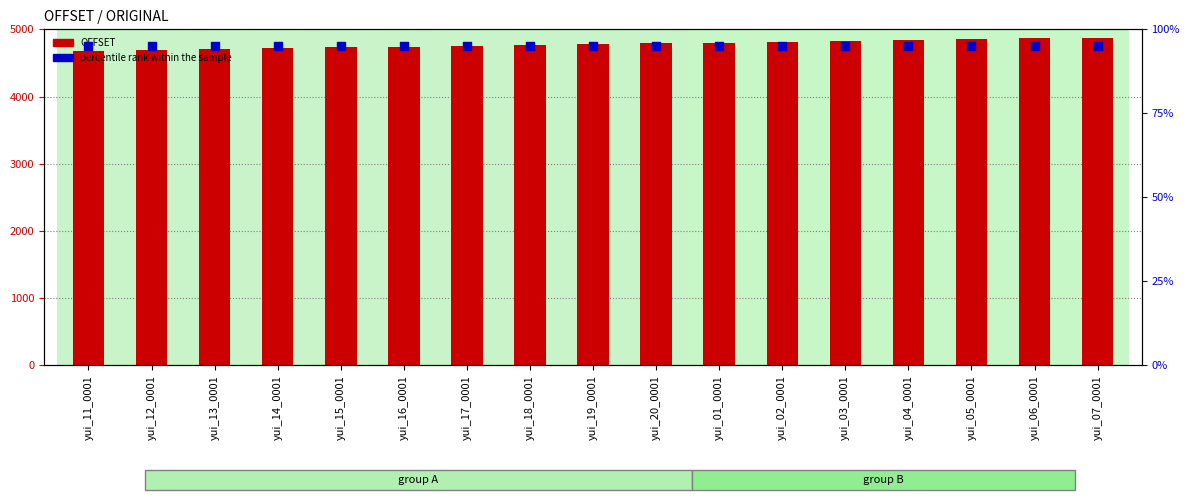

Which series has the largest total across all categories?

OFFSET